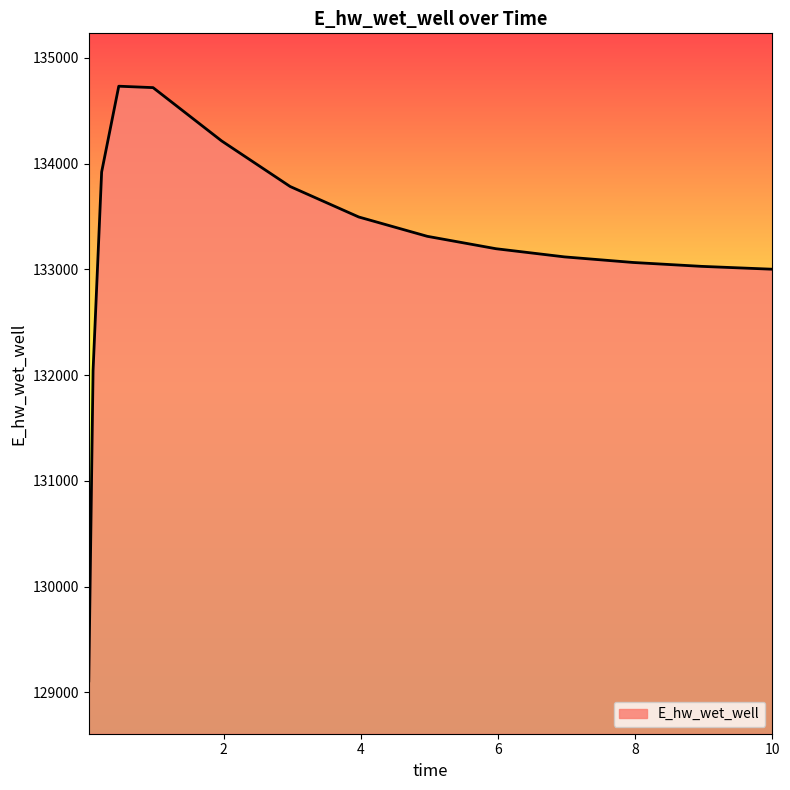

What is the greatest value displayed?

134732.4